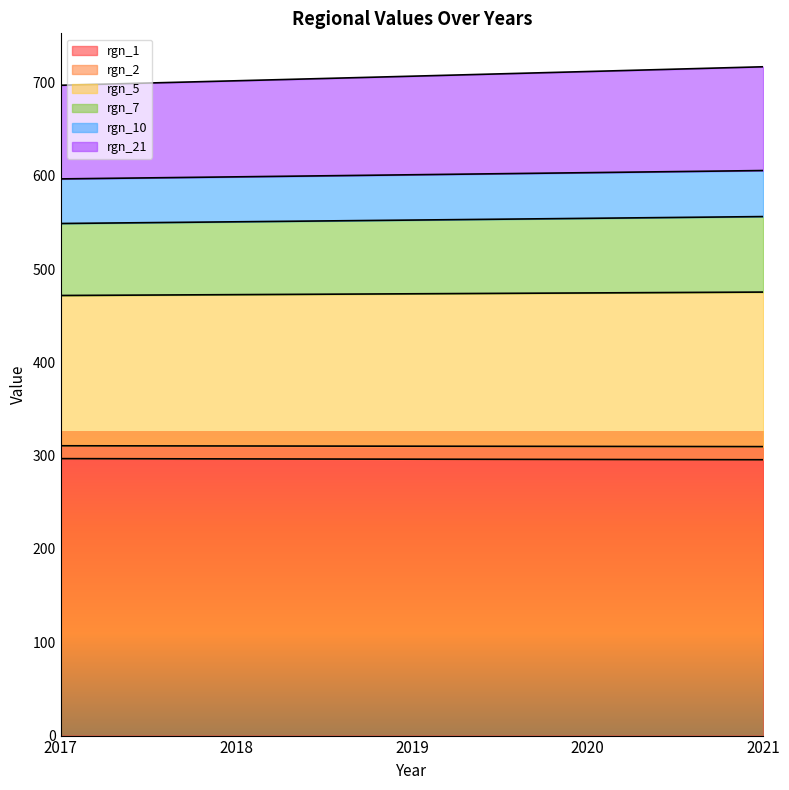

The rgn_1 series shows 189.7 at 2020. True or false?

False